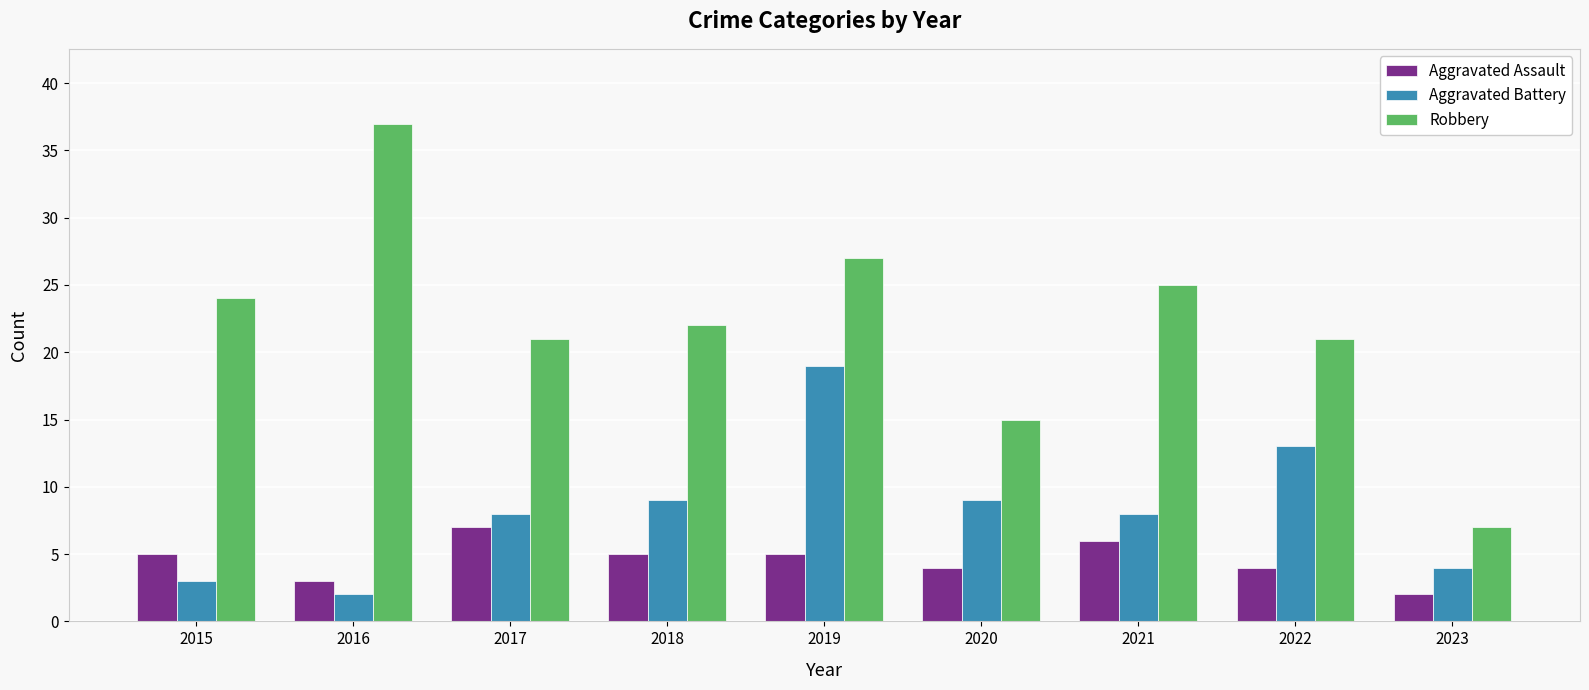

The Aggravated Battery series shows 8 at 2017. True or false?

True